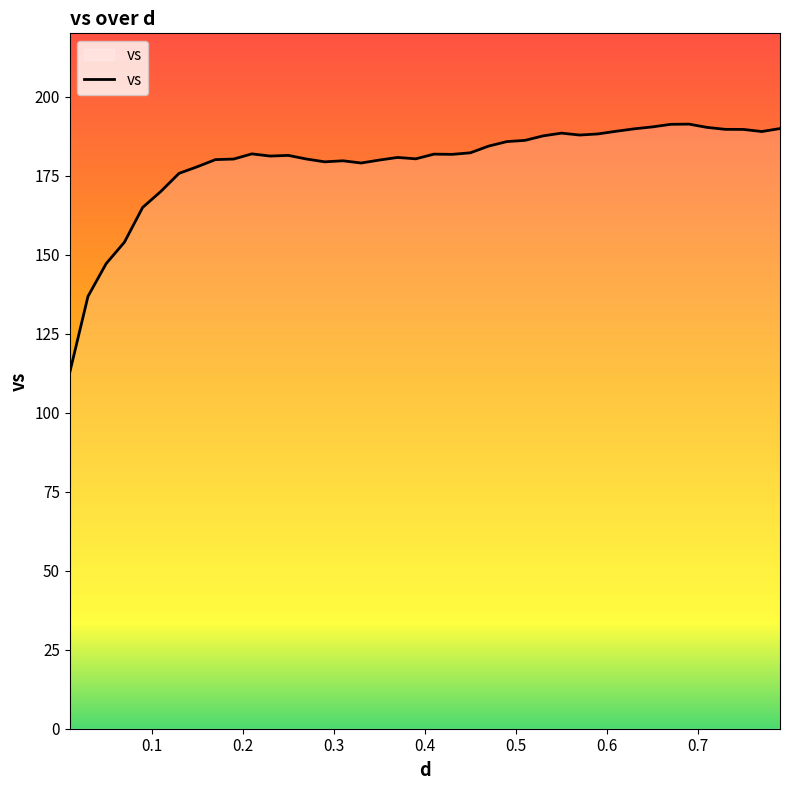

What is the difference between the maximum and minimum values?

78.5